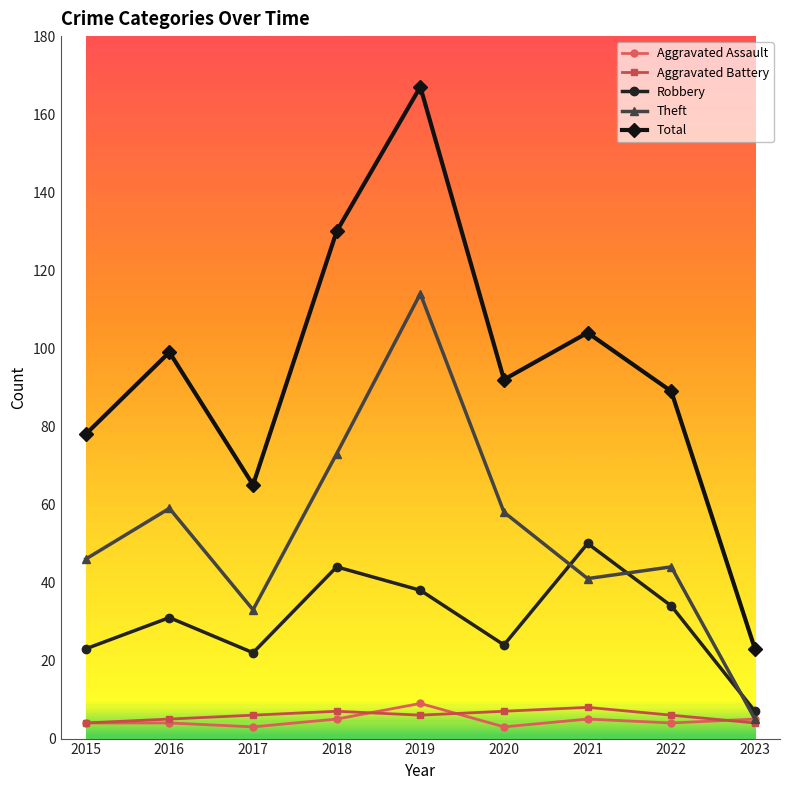

Count the Aggravated Battery values in the range 5 to 7.

6